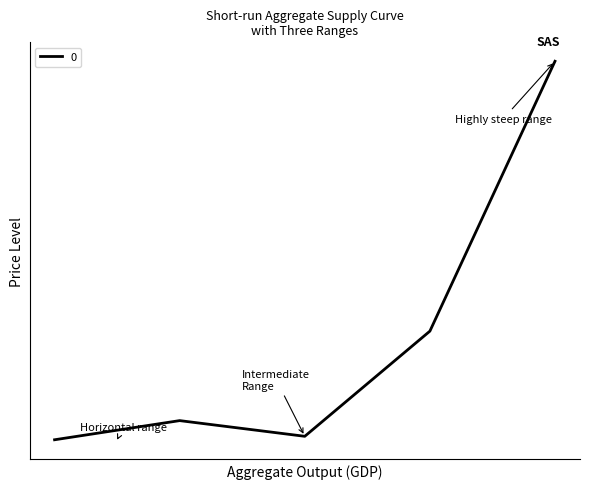

List the labels in order of value, largest first.

4, 3, 1, 2, 0